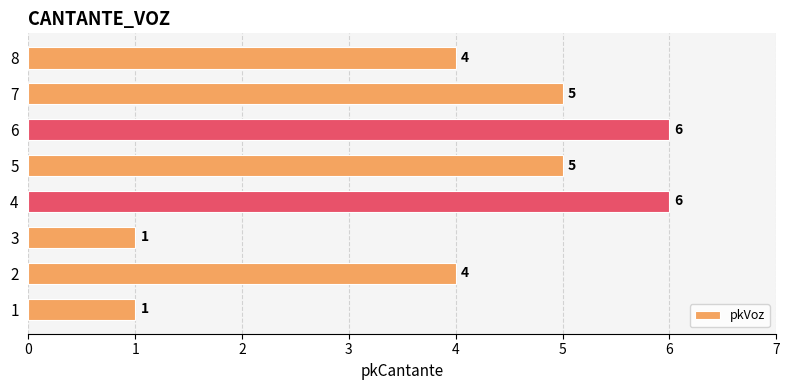

The value at 4 is 11. True or false?

False